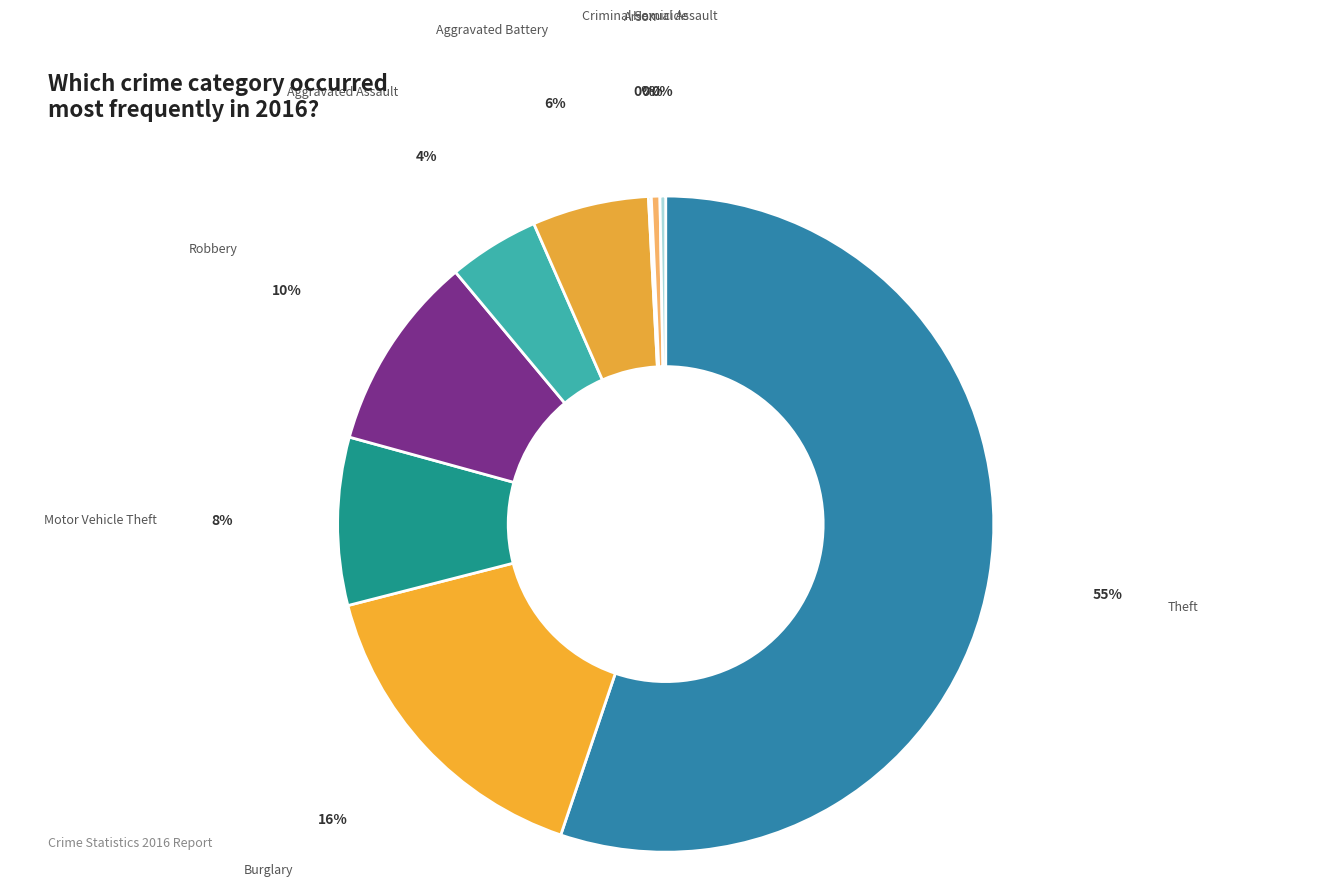

Which category has the biggest portion of the pie?

Theft